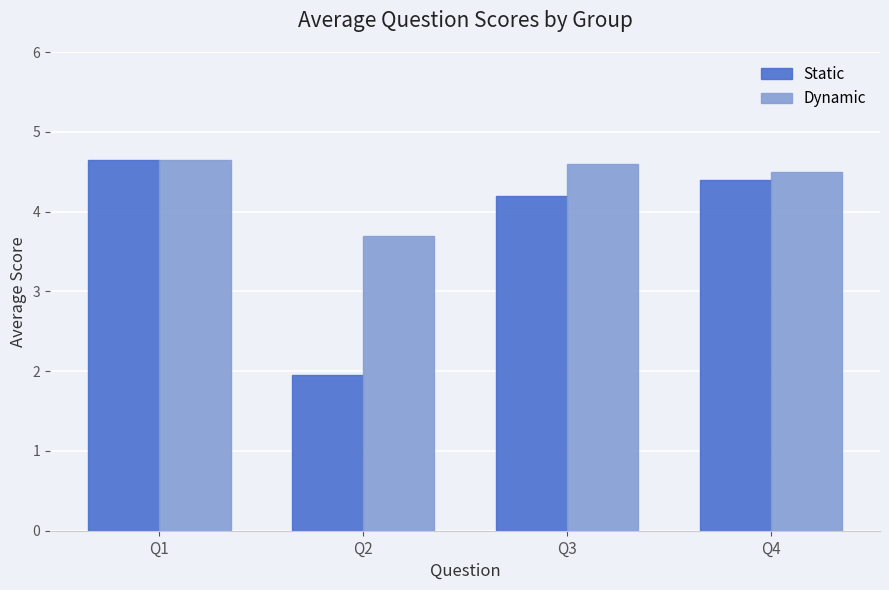

Which series has the largest range (max minus min)?

Static